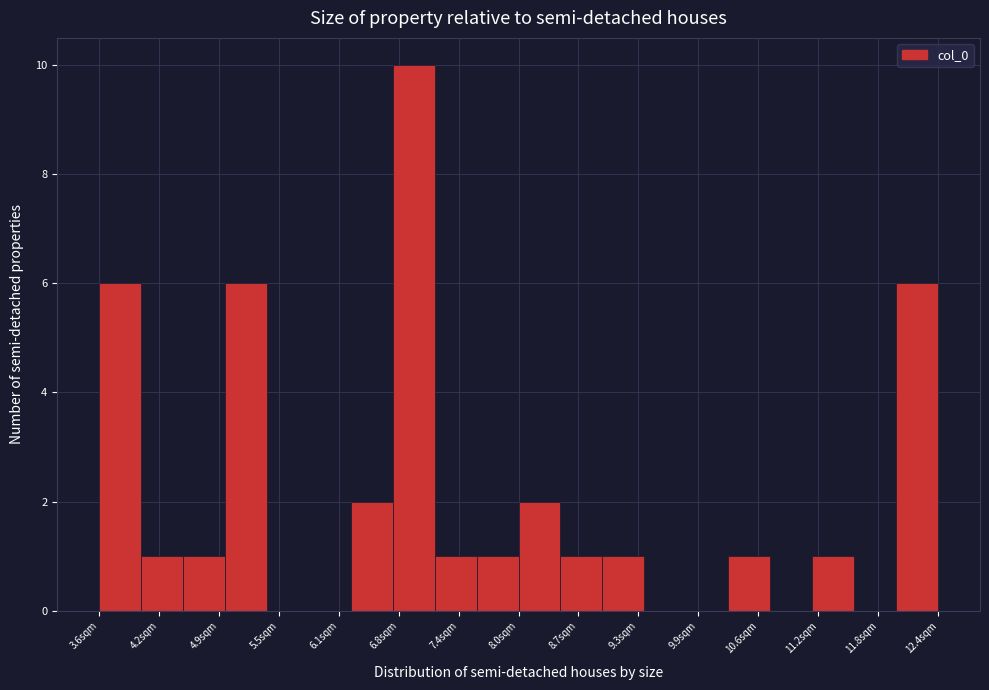

Reading left to right, list every bar in this chart as the range it spans on the x-axis followed by its height. Neither the bar edges nor the heights are printed on the chart, so give them approximately, as read against the axes.

3.6 to 4.1: 6
4.1 to 4.5: 1
4.5 to 4.9: 1
4.9 to 5.4: 6
5.4 to 5.8: 0
5.8 to 6.3: 0
6.3 to 6.7: 2
6.7 to 7.2: 10
7.2 to 7.6: 1
7.6 to 8.0: 1
8.0 to 8.5: 2
8.5 to 8.9: 1
8.9 to 9.4: 1
9.4 to 9.8: 0
9.8 to 10.2: 0
10.2 to 10.7: 1
10.7 to 11.1: 0
11.1 to 11.6: 1
11.6 to 12.0: 0
12.0 to 12.4: 6